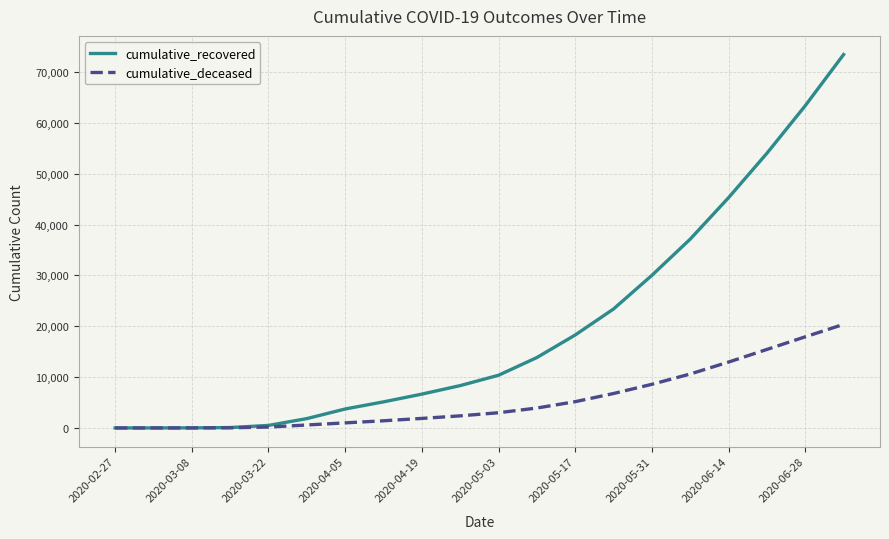

Rank the series by their average value, from lowest to highest.

cumulative_deceased, cumulative_recovered